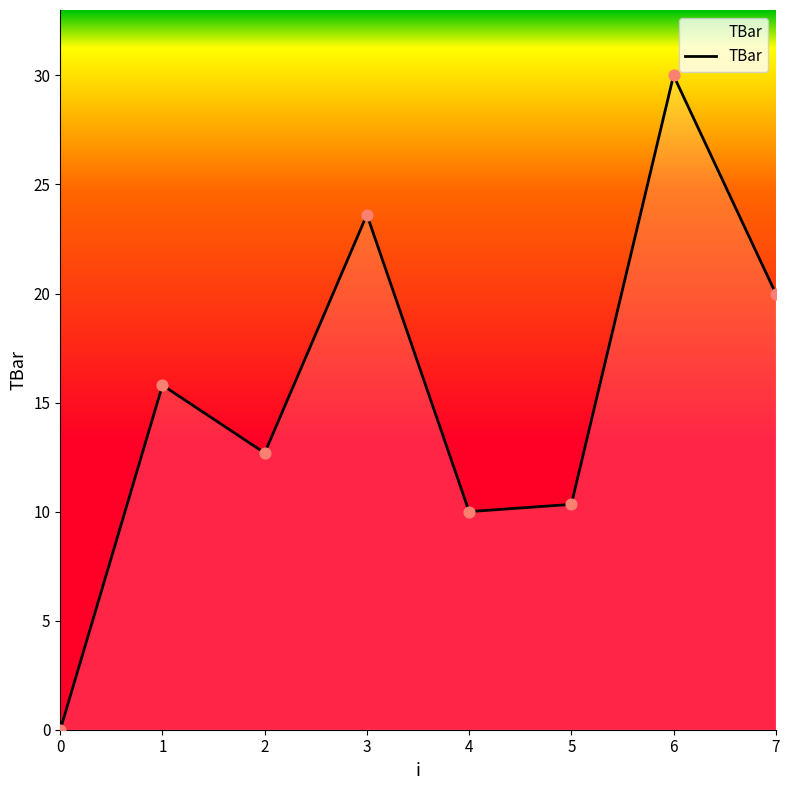

Which has a higher value, 1 or 7?

7